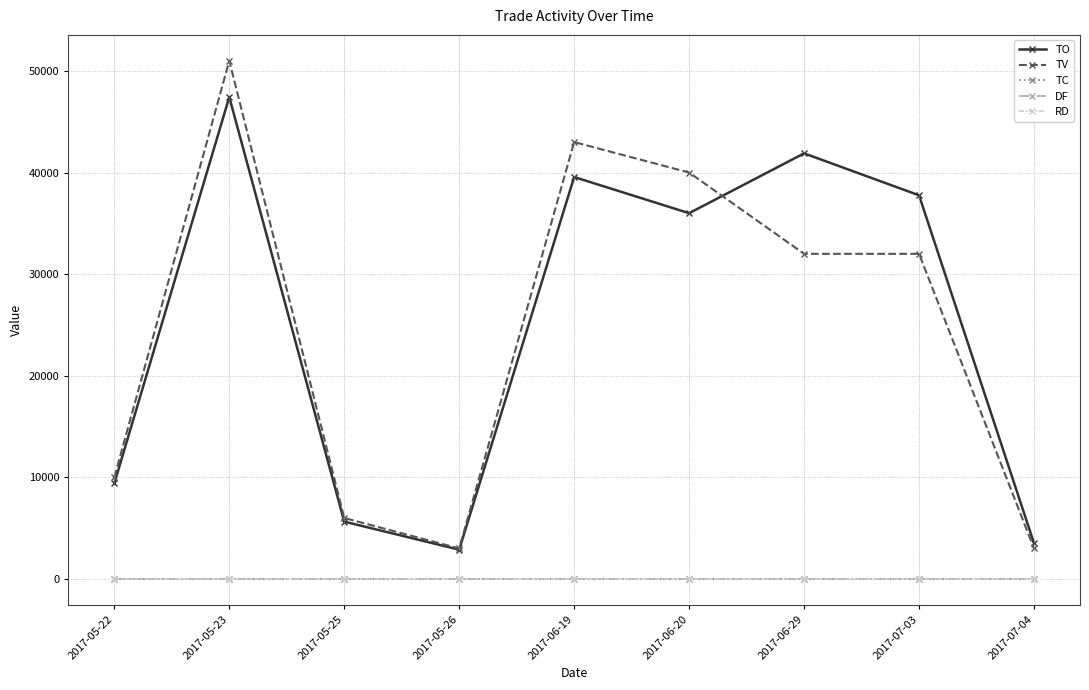

The value of TO at 2017-05-23 is 47430.0. True or false?

True